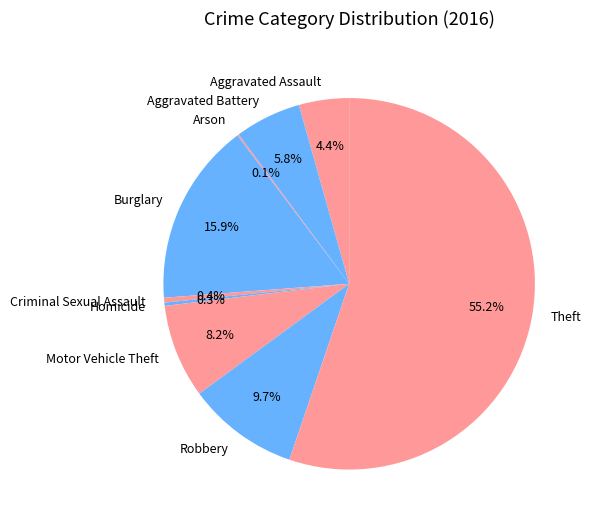

Which slice is the largest?

Theft